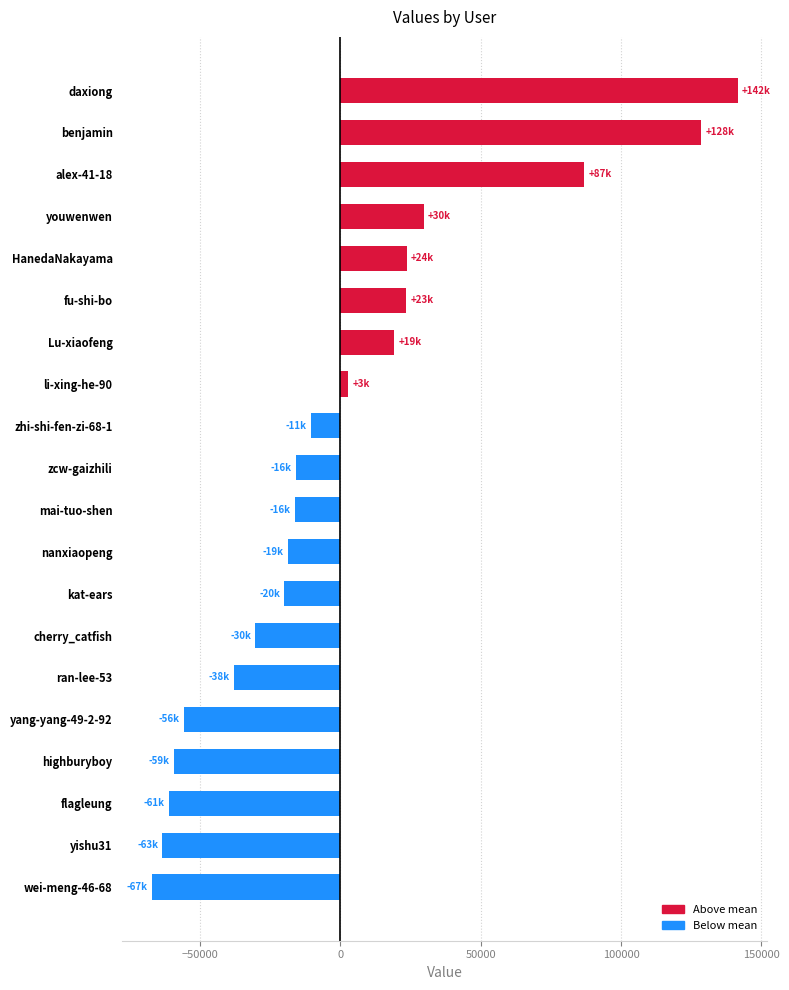

What is the difference between the maximum and minimum values?

208781.0